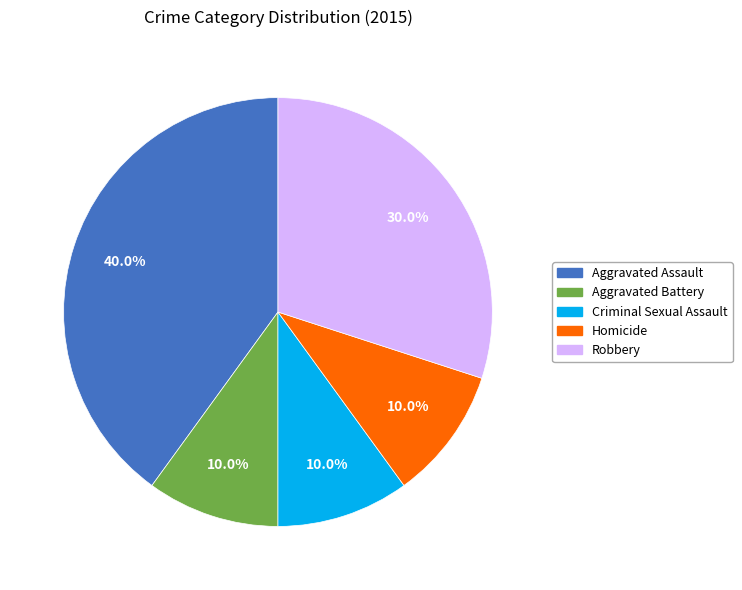

To the nearest percent, what percentage of the pie is Aggravated Battery?

10%